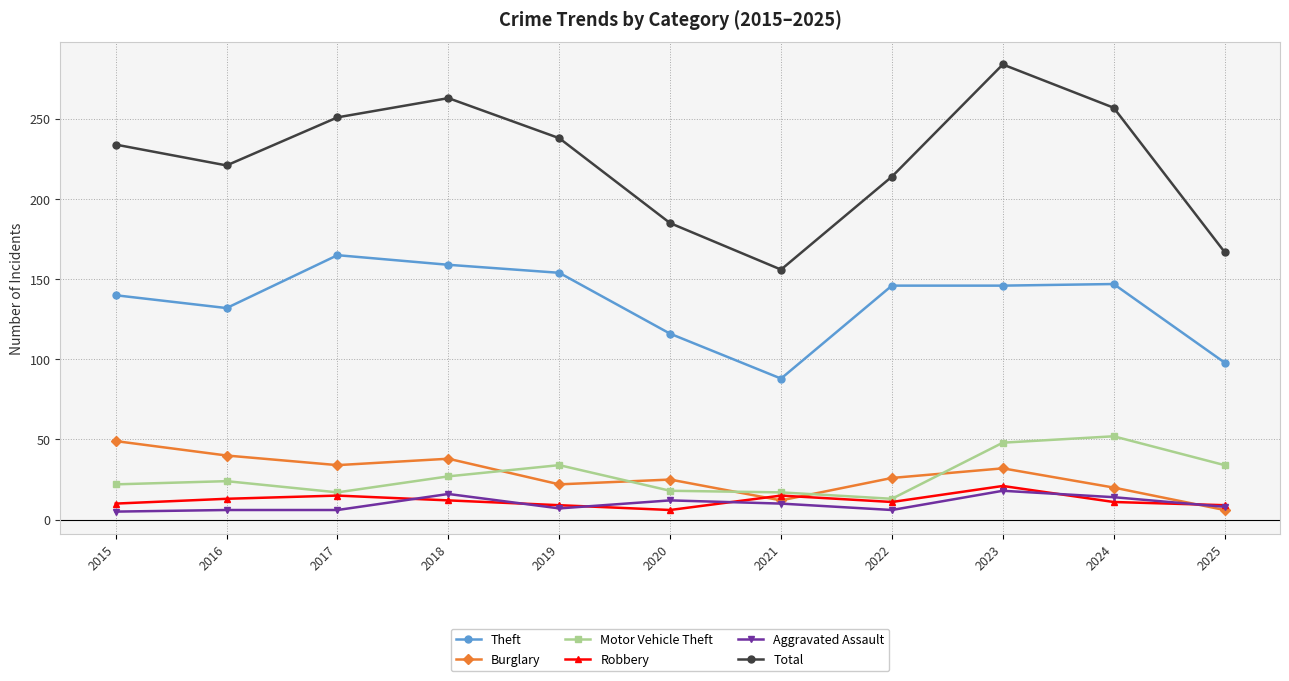

True or false: Motor Vehicle Theft and Total intersect in this chart.

False